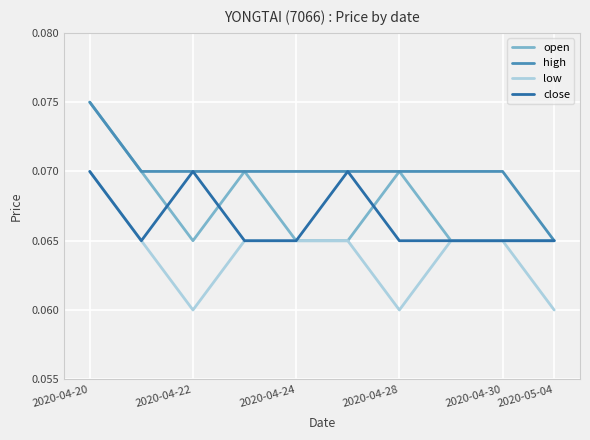

True or false: high and low intersect in this chart.

False